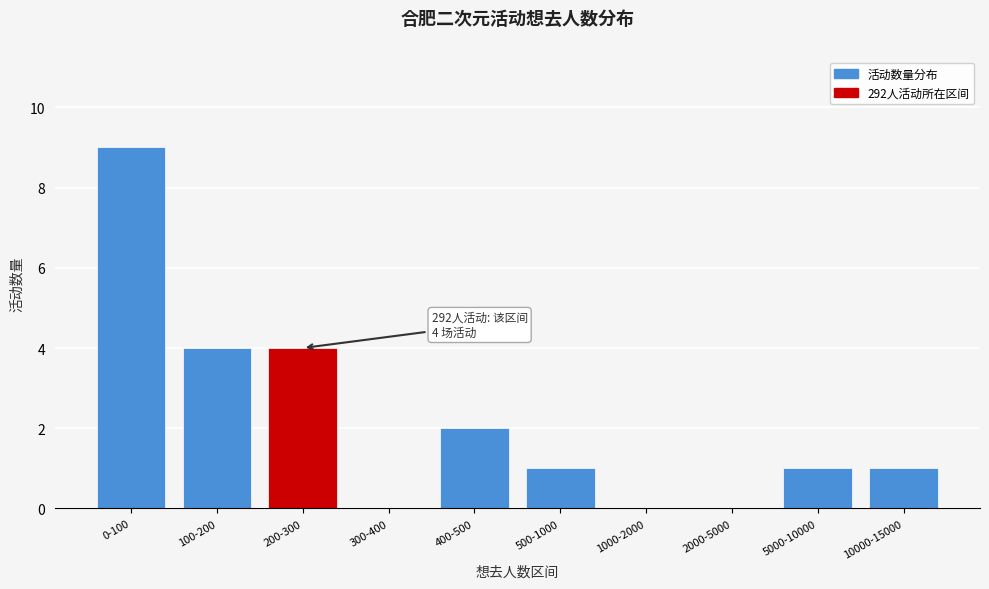

Reading right to left, extract all data points from this chart.

10000-15000=1	5000-10000=1	2000-5000=0	1000-2000=0	500-1000=1	400-500=2	300-400=0	200-300=4	100-200=4	0-100=9